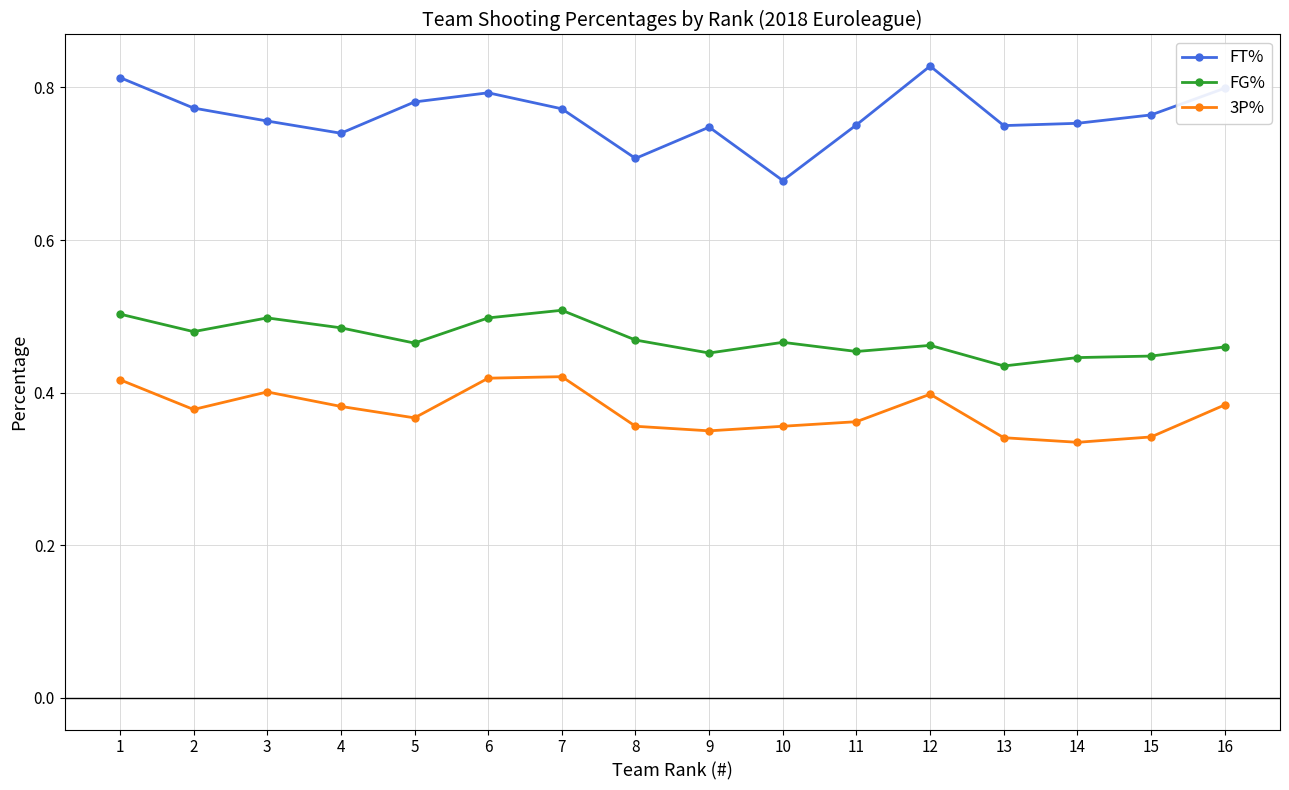

True or false: FG% has more than 1 points higher than both neighbors.

True